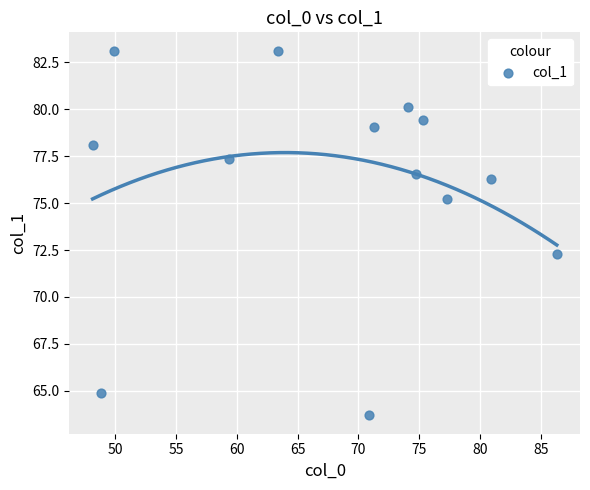

What is the range of Y values (max minus min)?

19.4